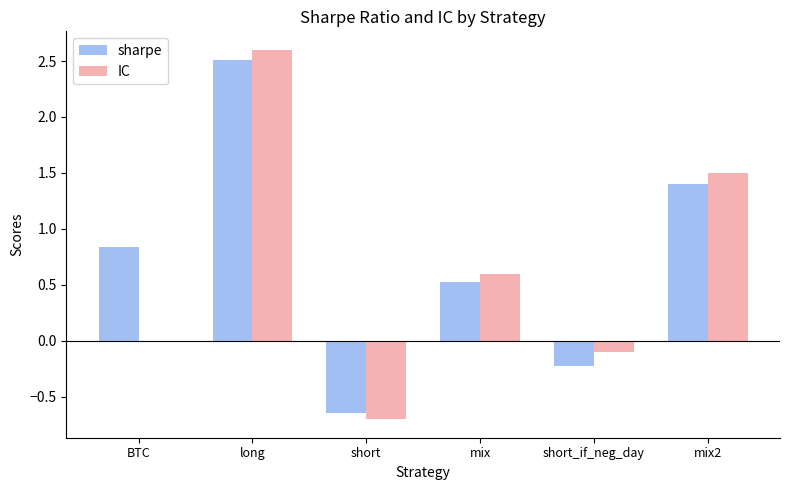

At which category is the sum across all series the highest?

long